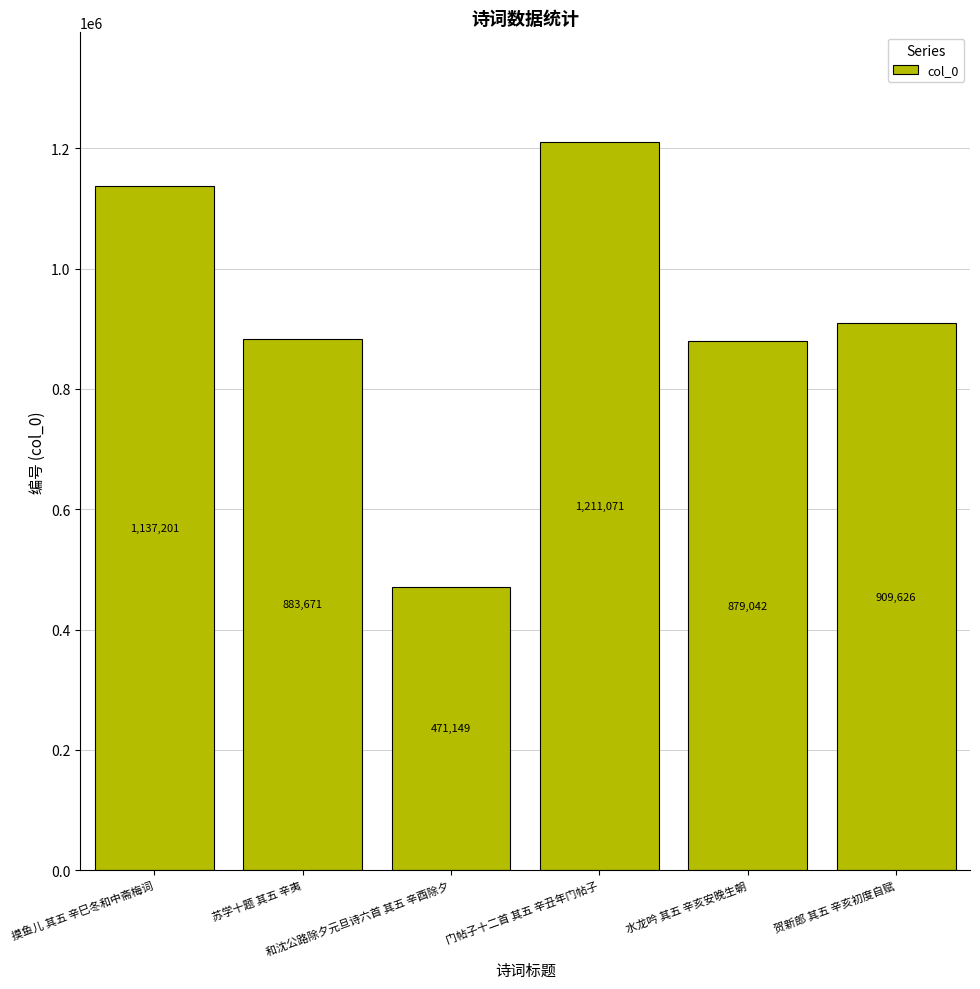

What is the change in value from 和沈公路除夕元旦诗六首 其五 辛酉除夕 to 水龙吟 其五 辛亥安晚生朝?

+407893